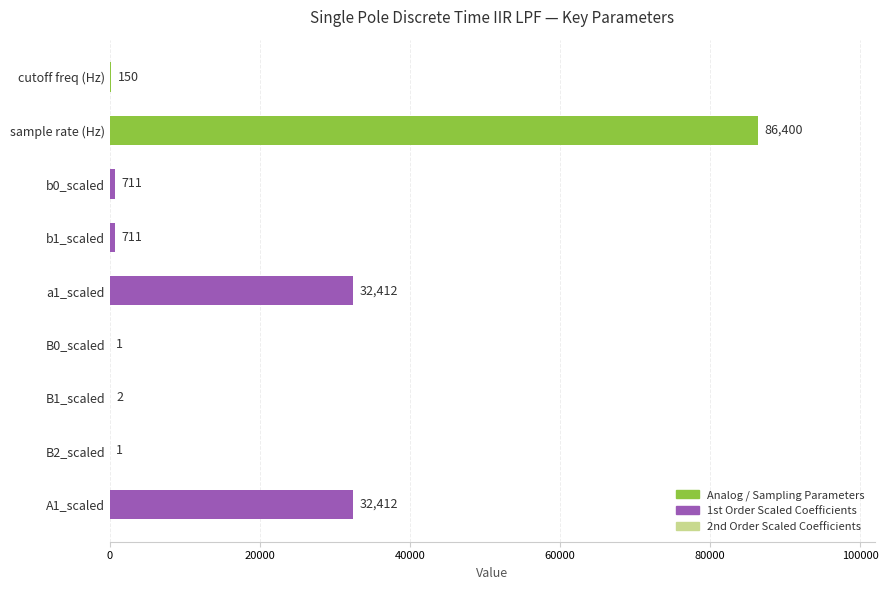

Is it true that the value at cutoff freq (Hz) is 150?

True